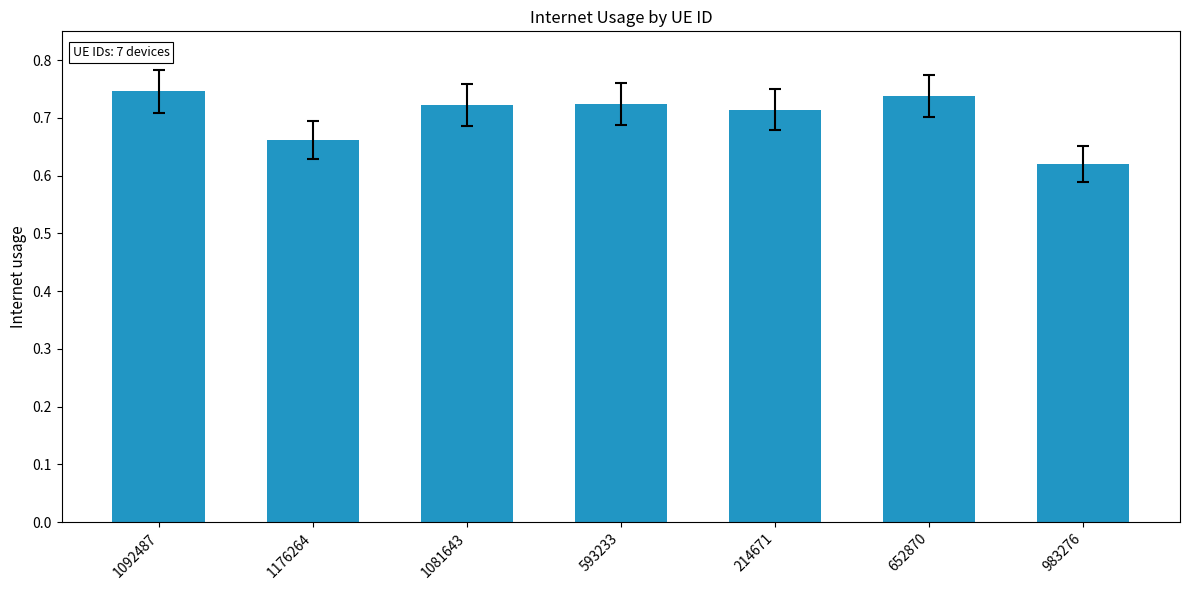

True or false: the data shows 0.4 at 214671.

False